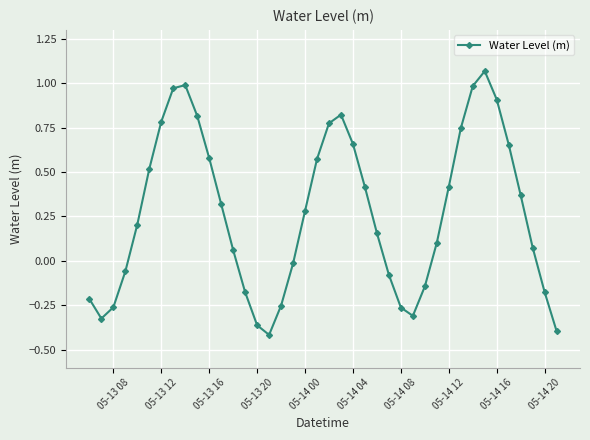

How many points are higher than both their immediate neighbors (excluding endpoints)?

3